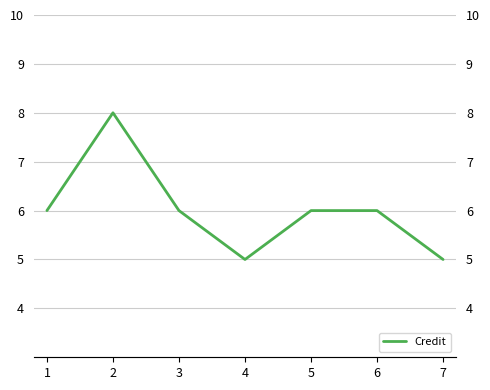

Reading left to right, what are all the values shown in this chart?

6	8	6	5	6	6	5